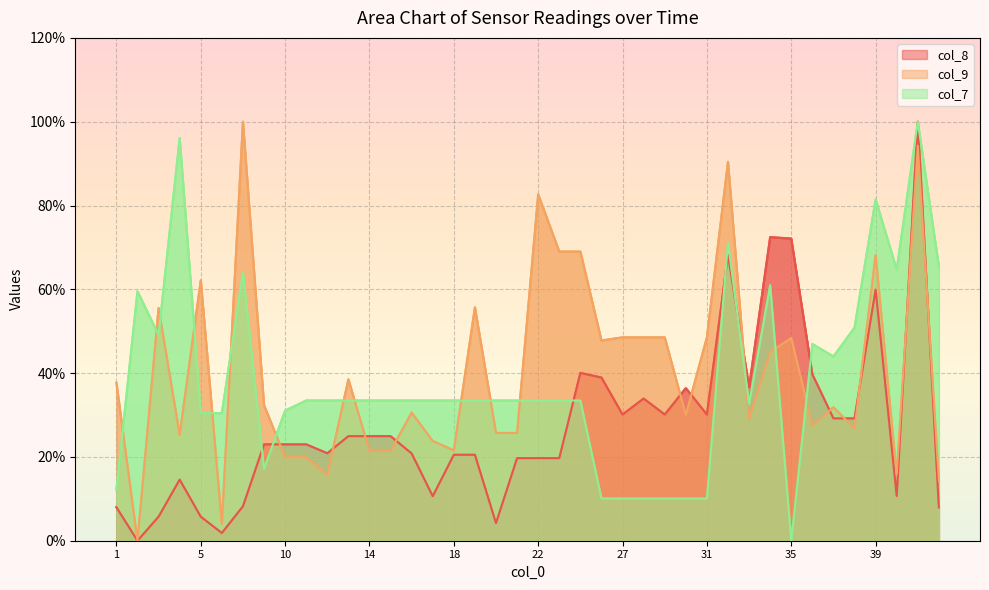

At how many categories does at least one series exceed 85?

4